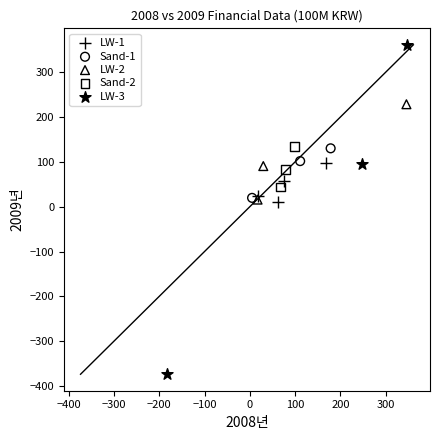

Which series has the largest Y range (max minus min)?

LW-3